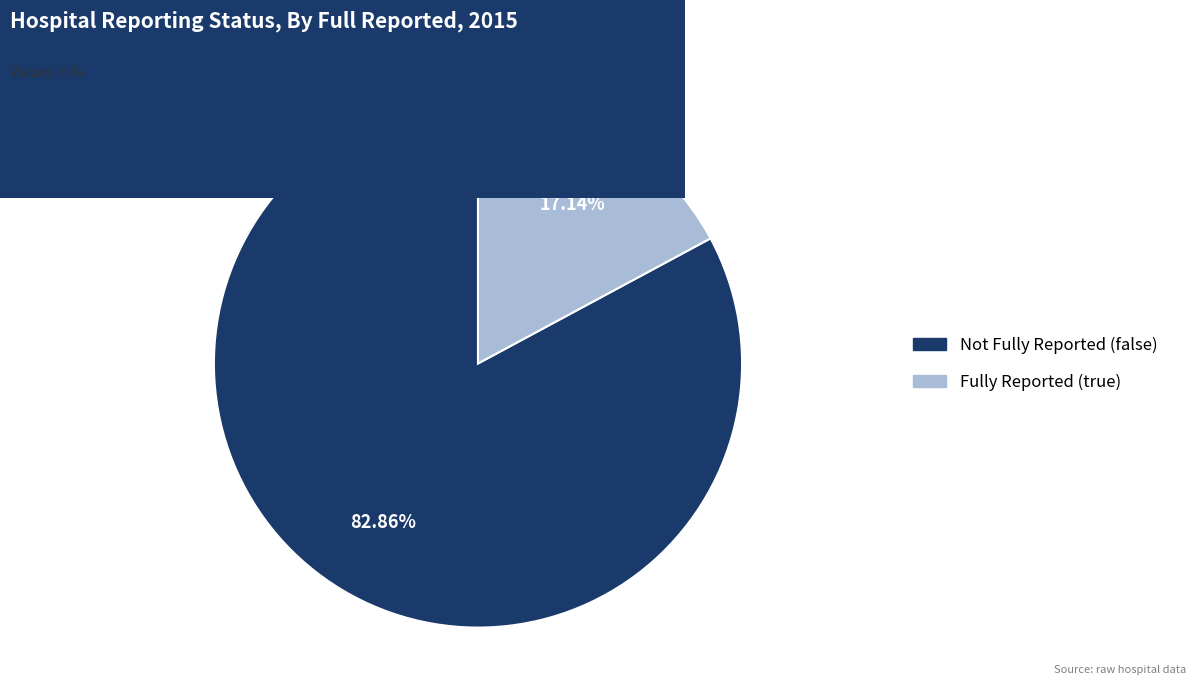

Is there a majority slice in this chart?

Yes